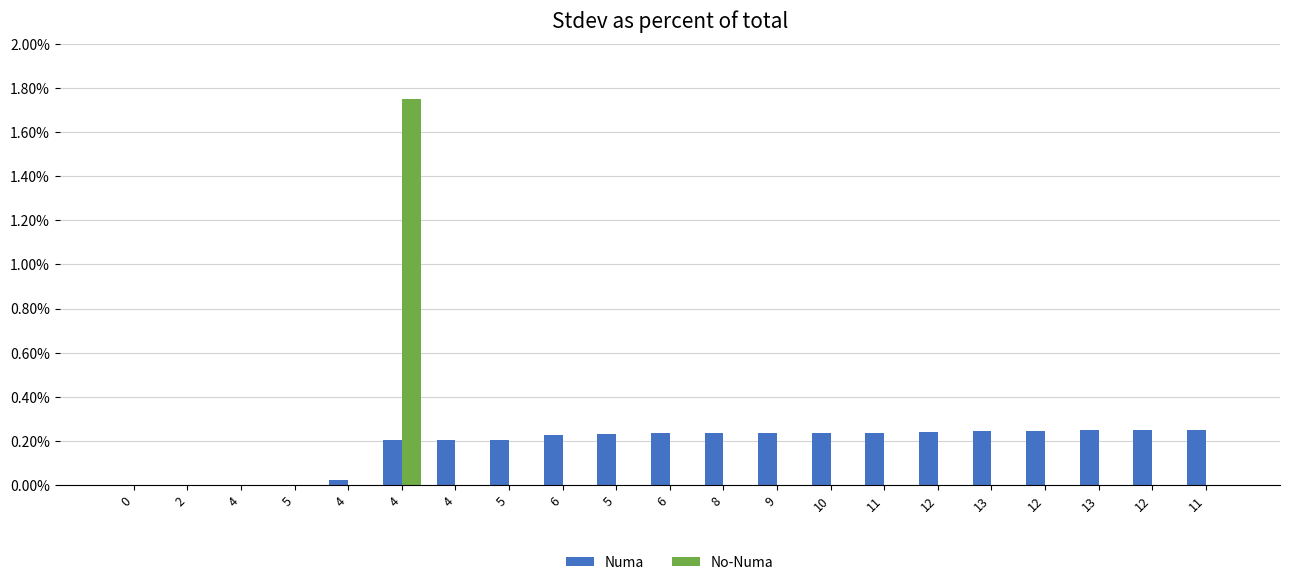

How many categories are shown in the chart?

21